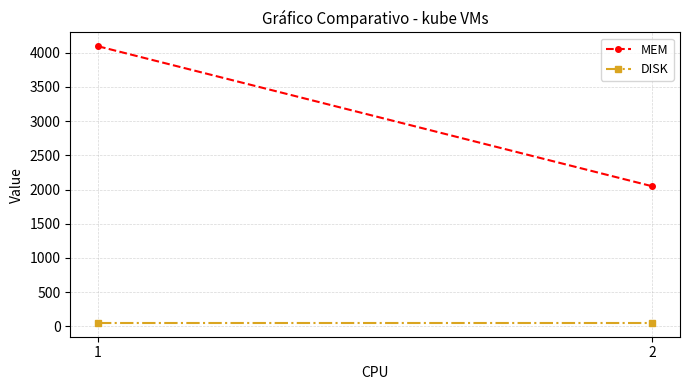

Which series has the largest total across all categories?

MEM